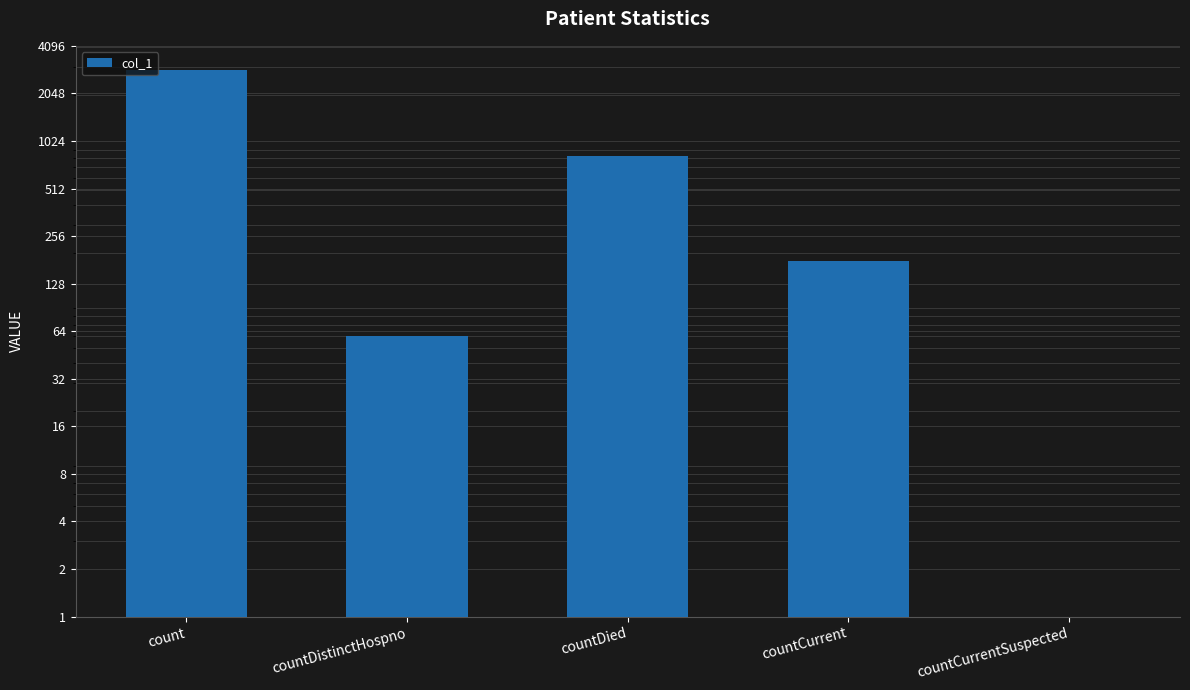

The value at countDistinctHospno is 95. True or false?

False